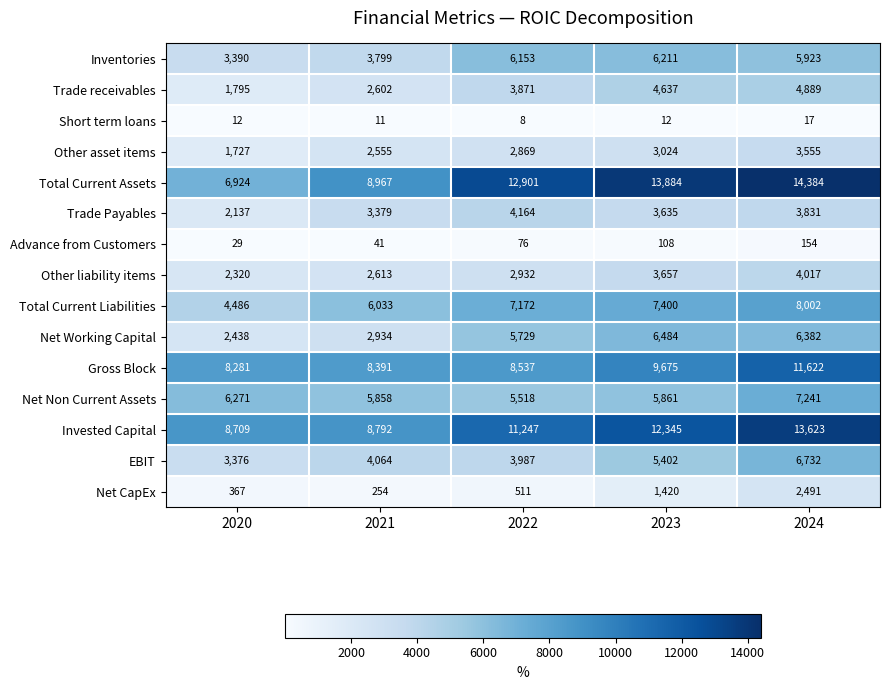

Rank the series by their maximum value, from lowest to highest.

Short term loans, Advance from Customers, Net CapEx, Other asset items, Other liability items, Trade Payables, Trade receivables, Inventories, Net Working Capital, EBIT, Net Non Current Assets, Total Current Liabilities, Gross Block, Invested Capital, Total Current Assets